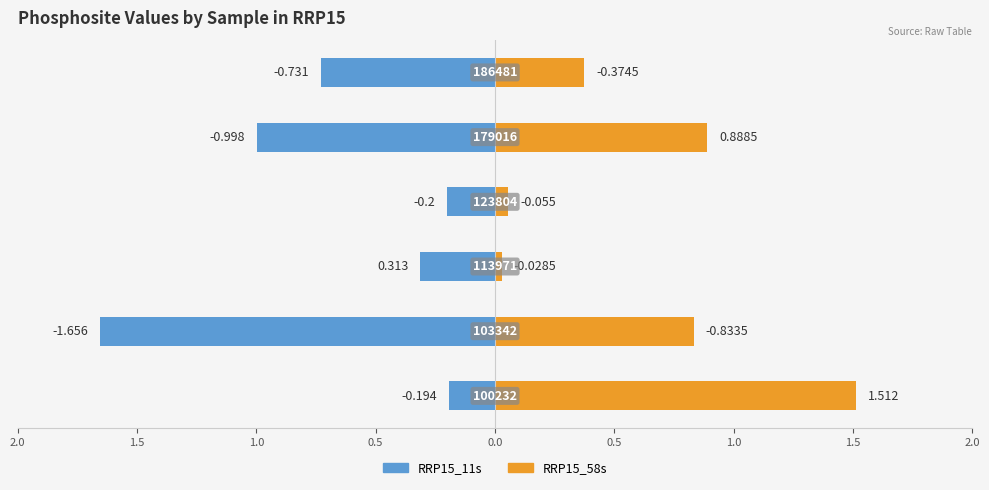

Reading left to right, list all the values displayed in this chart.

RRP15_11s: 2.0=-0.2	1.5=-1.7	1.0=-0.3	0.5=-0.2	0.0=-1.0	0.5=-0.7
RRP15_58s: 2.0=1.5	1.5=0.8	1.0=0.0	0.5=0.1	0.0=0.9	0.5=0.4